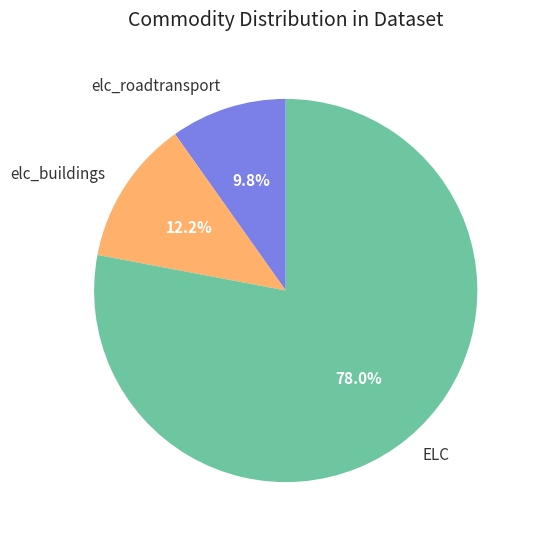

How much of the chart is everything except elc_buildings?

87.8%